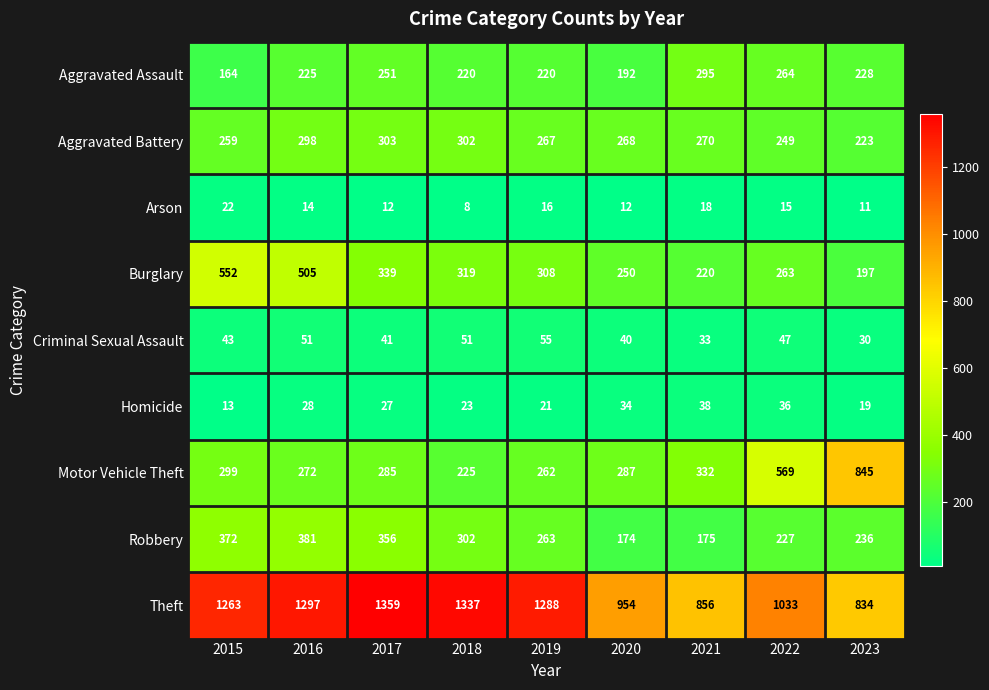

Read the Theft value at 2015, to the nearest 100.

1300